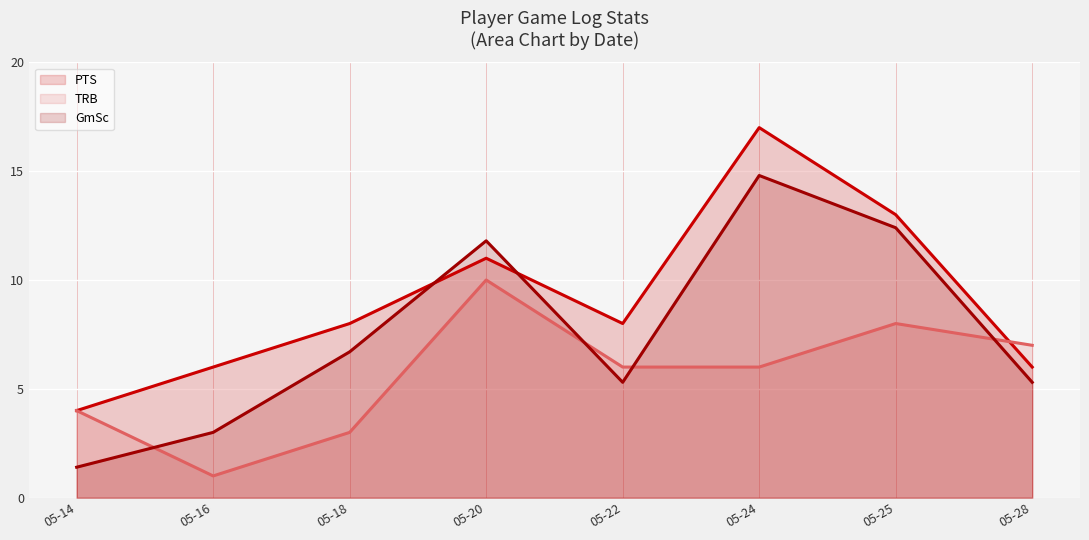

What is the average value of the GmSc series?

7.6